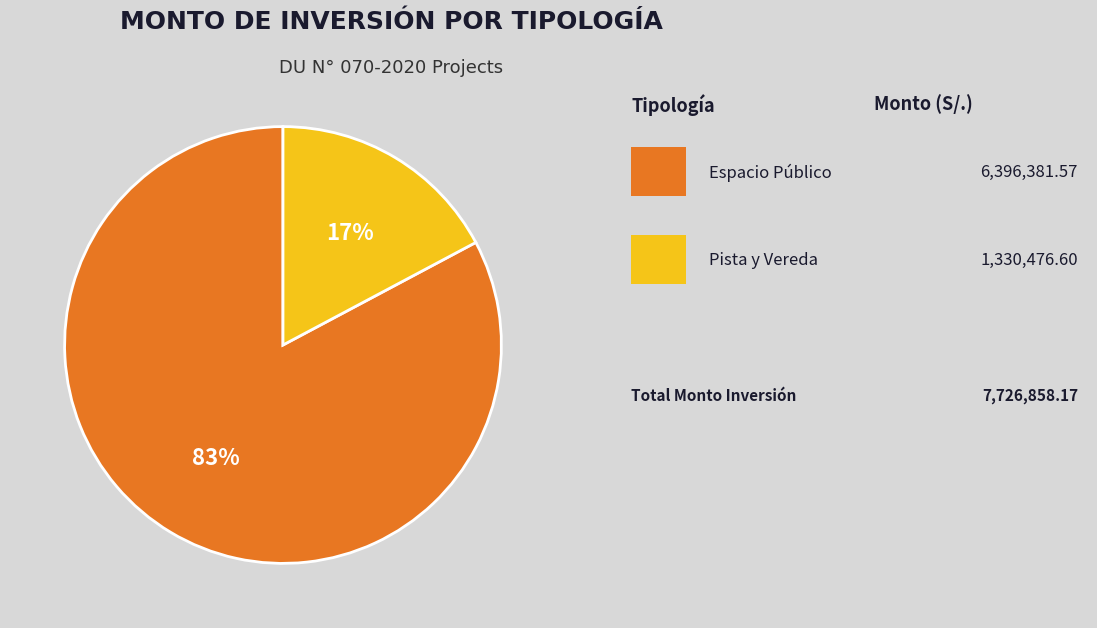

How many slices are in this pie chart?

2